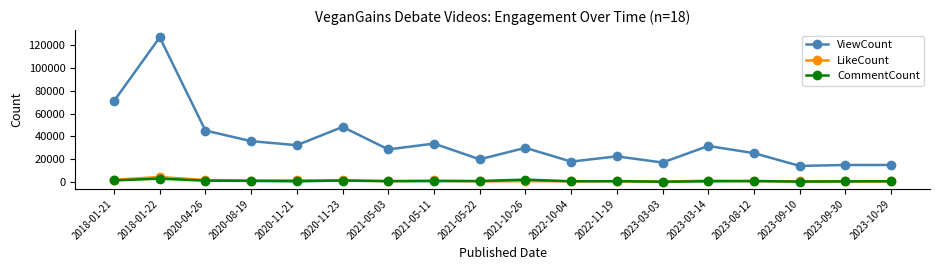

What is the approximate value of ViewCount at 2020-11-21?

32227